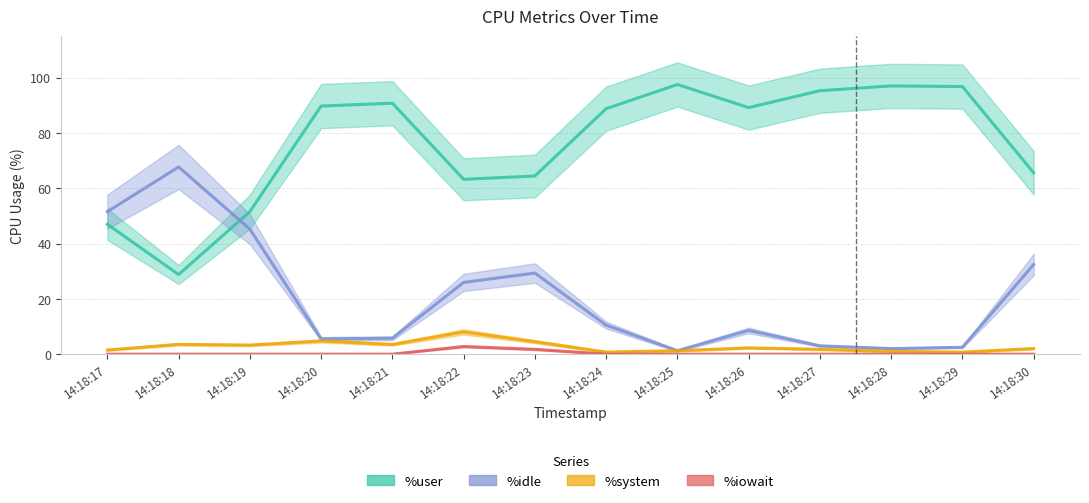

Reading left to right, transcribe all the data shown in this chart.

%user: 47.0	28.8	51.5	89.7	90.7	63.2	64.4	88.8	97.5	89.1	95.2	97.0	96.8	65.6
%idle: 51.5	67.7	45.2	5.5	5.8	25.9	29.3	10.5	1.3	8.6	3.0	2.0	2.5	32.4
%system: 1.5	3.5	3.3	4.8	3.5	8.1	4.5	0.8	1.3	2.3	1.8	1.0	0.8	2.0
%iowait: 0.0	0.0	0.0	0.0	0.0	2.8	1.8	0.0	0.0	0.0	0.0	0.0	0.0	0.0